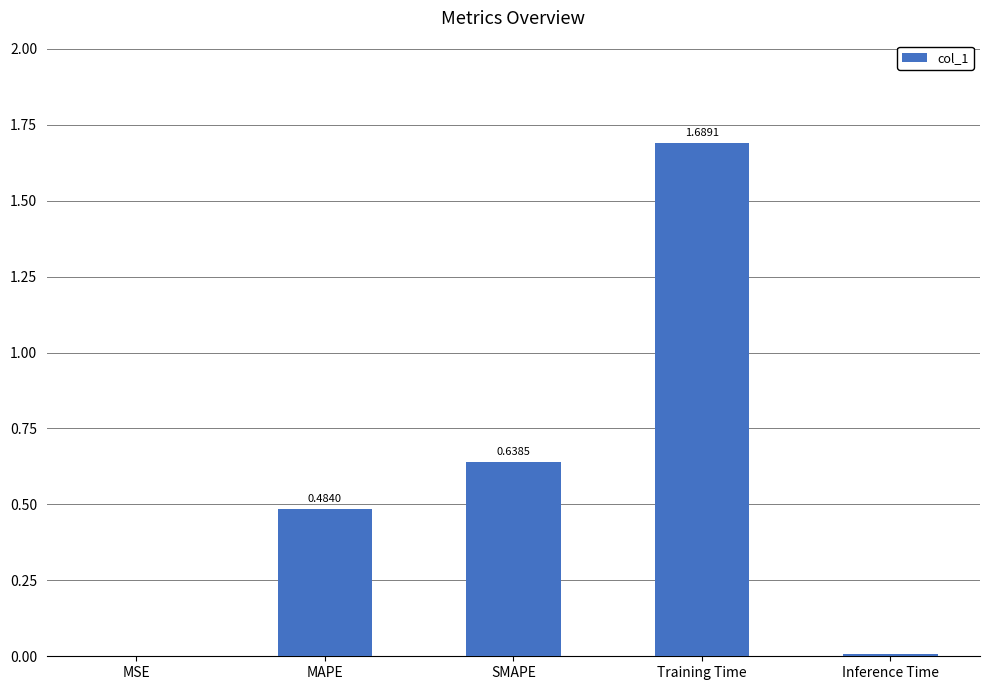

What is the sum of the values at SMAPE and Training Time?

2.3